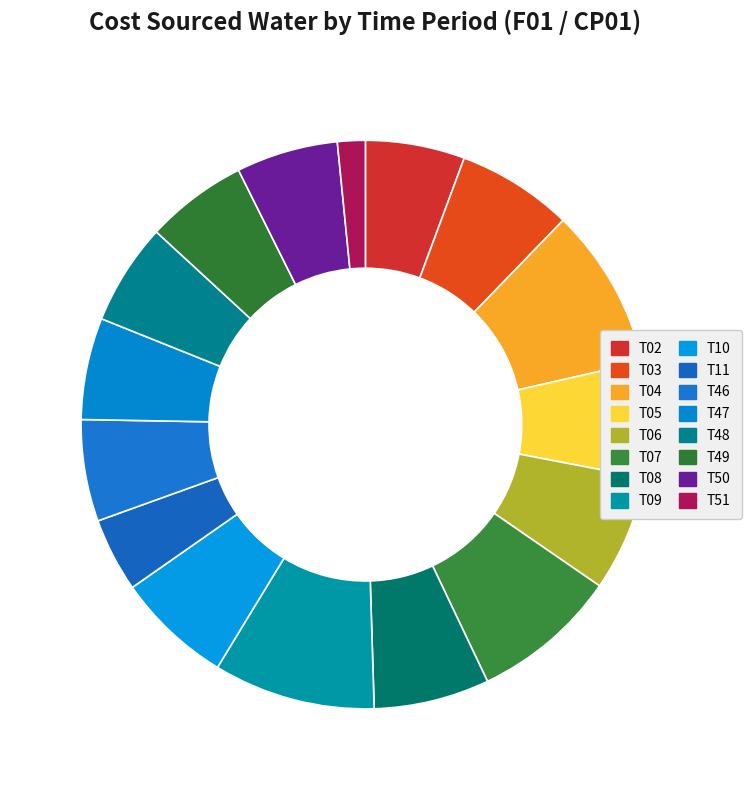

Is it true that T48 is 1% of the pie?

False